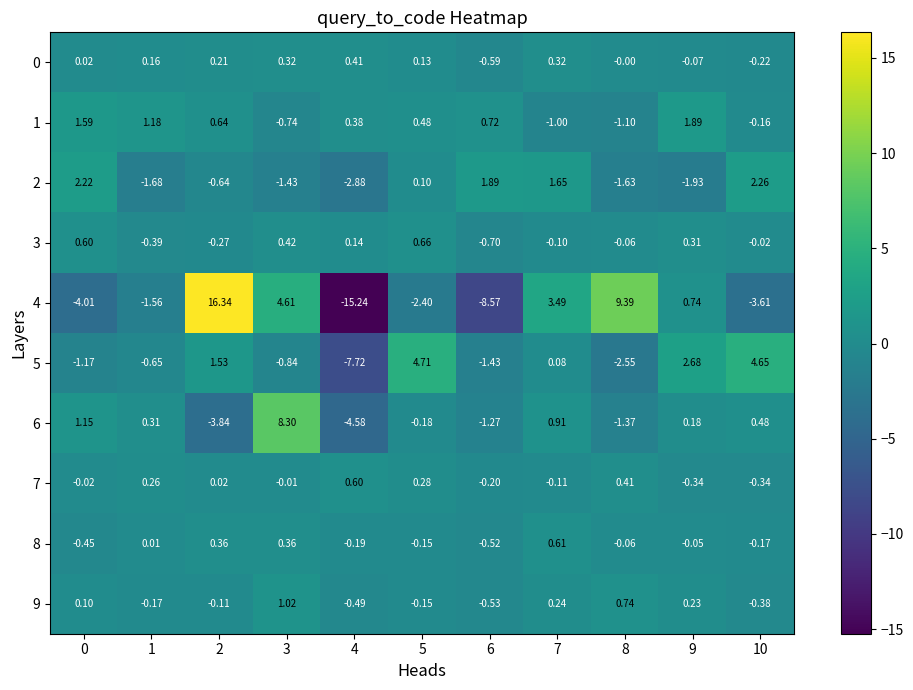

Is the value of 5 at 0 greater than the value of 8 at 1?

No